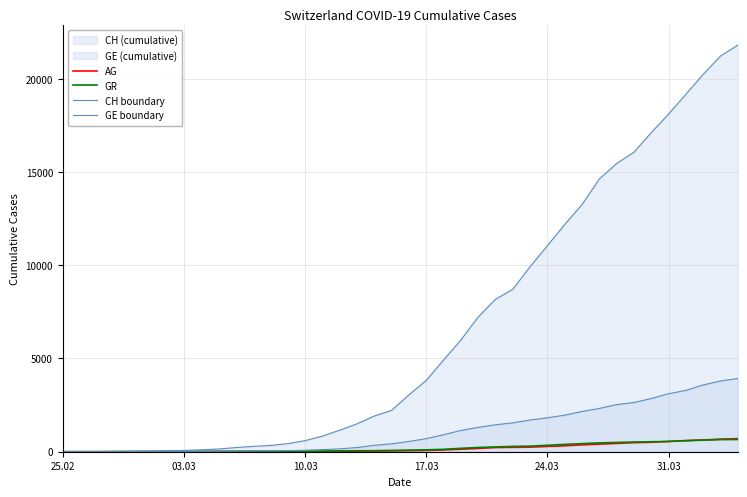

At how many categories does at least one series exceed 15025?

8